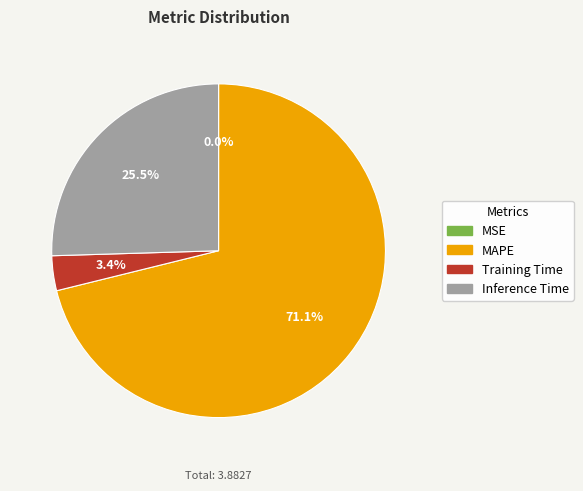

Does any single category account for the majority?

Yes